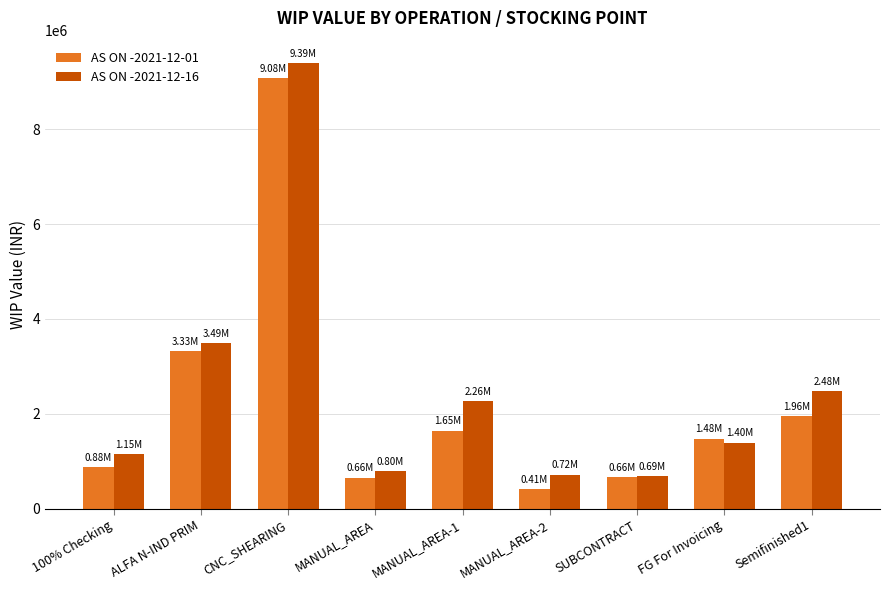

Rank the series at CNC_SHEARING from highest to lowest value.

AS ON -2021-12-16, AS ON -2021-12-01